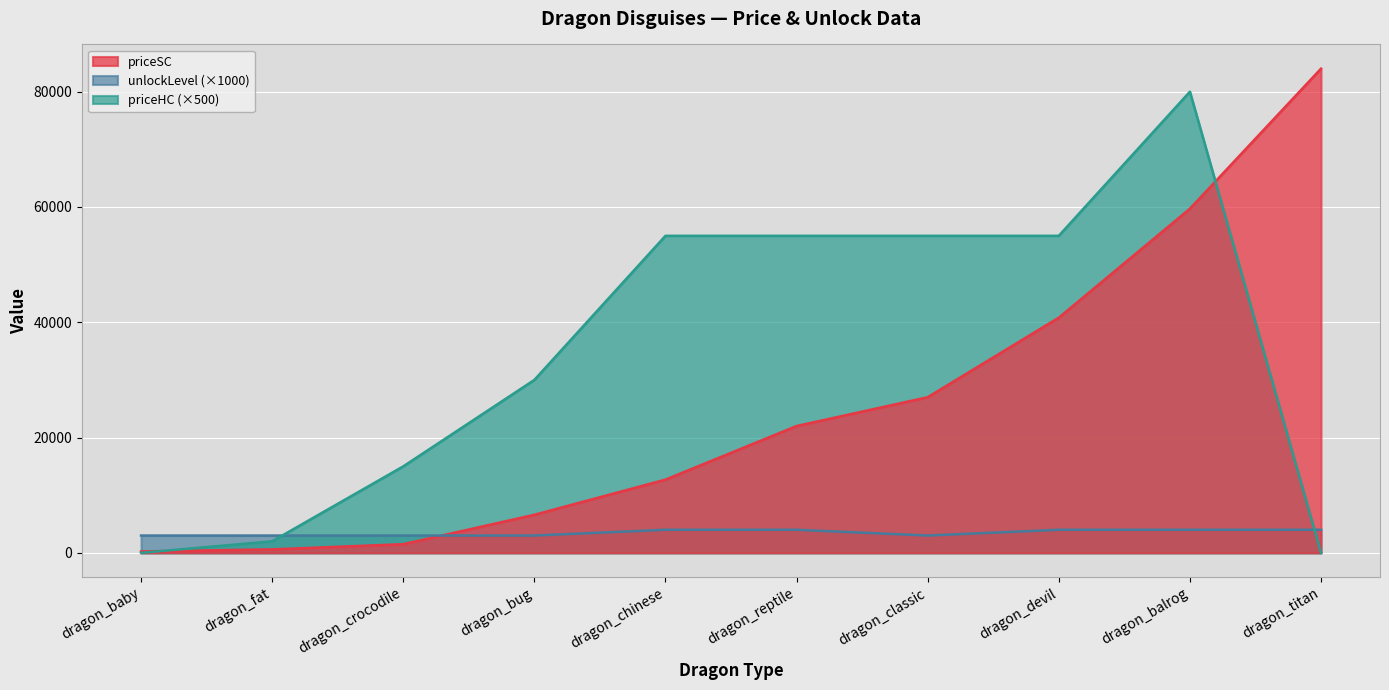

Which label corresponds to the smallest value in the chart?

dragon_baby